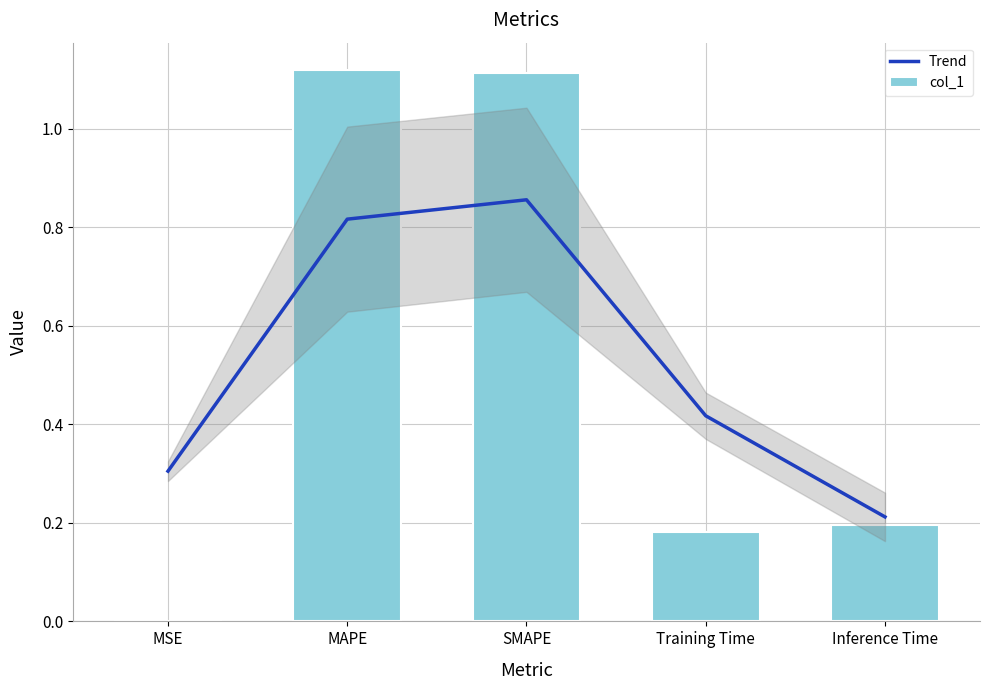

Reading left to right, extract all data points from this chart.

Trend: 0.3	0.8	0.9	0.4	0.2
col_1: 0.0	1.1	1.1	0.2	0.2